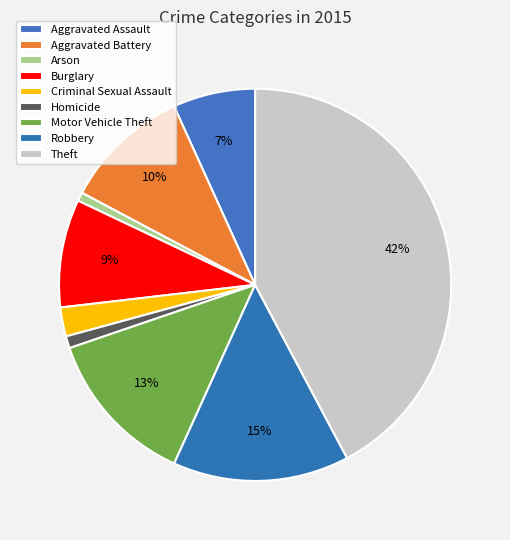

How many slices are in this pie chart?

9